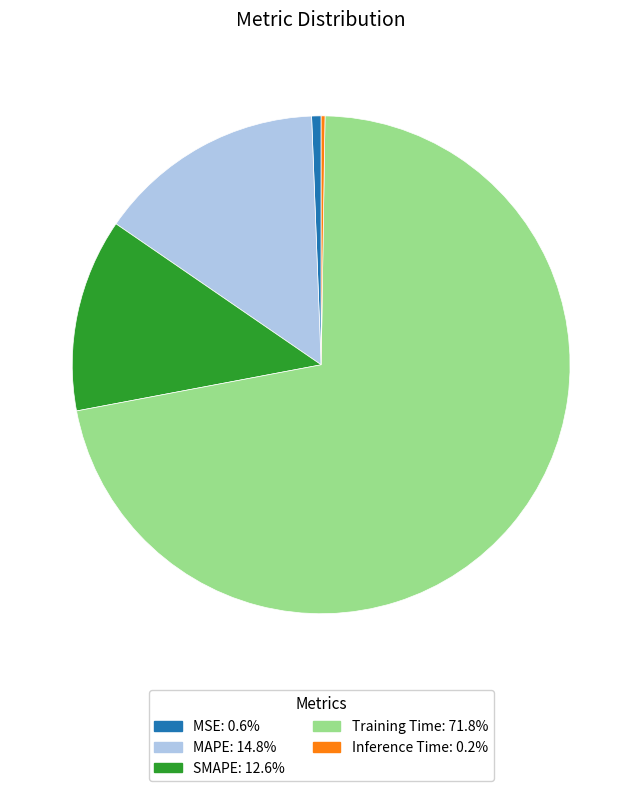

Which has a higher value, SMAPE or MAPE?

MAPE